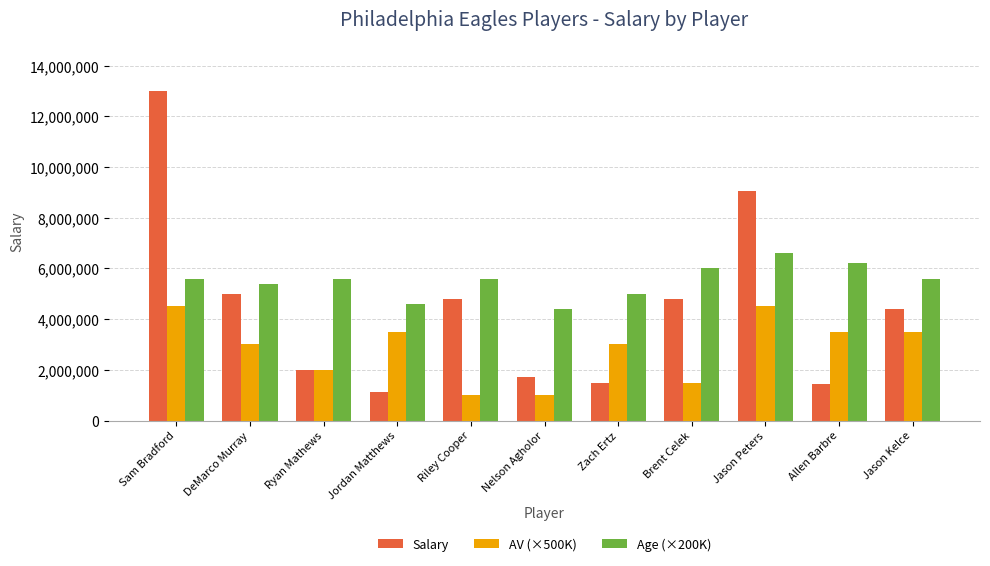

Which series has the widest spread of values?

Salary